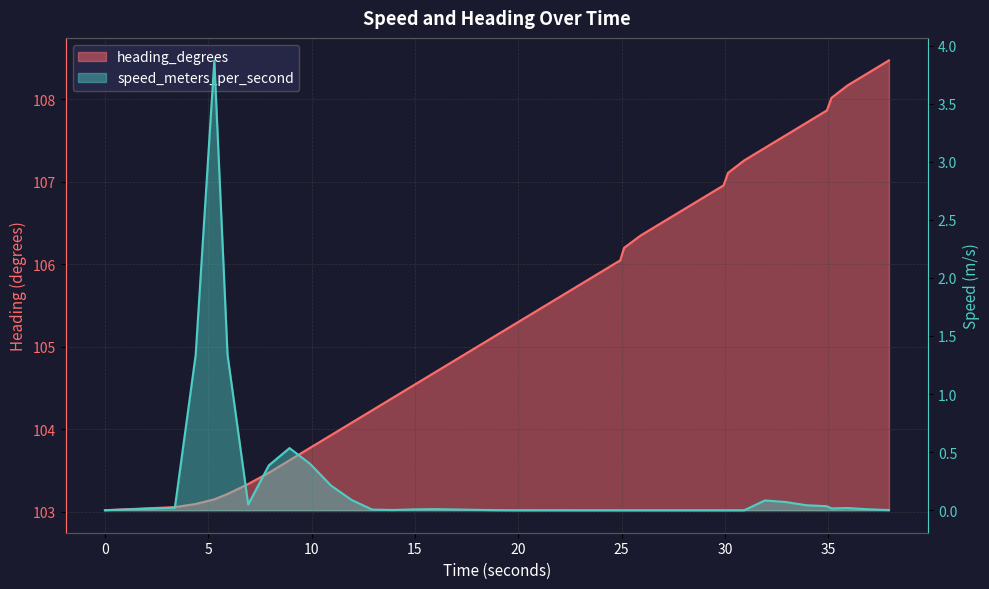

List the series in order of their overall mean, lowest first.

speed_meters_per_second, heading_degrees